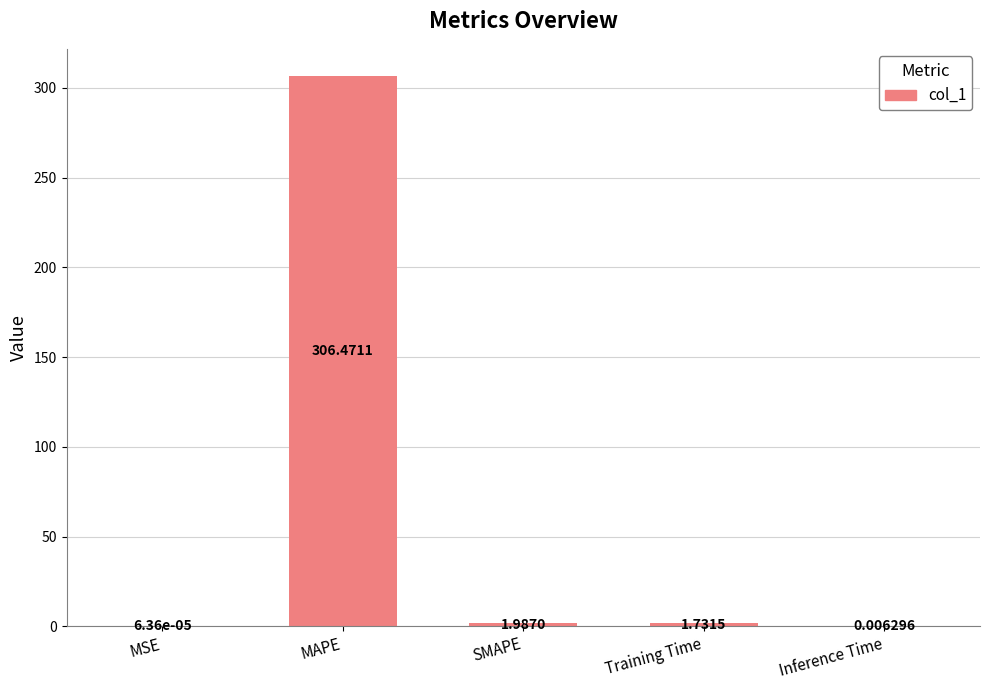

What is the change in value from SMAPE to Inference Time?

-2.0